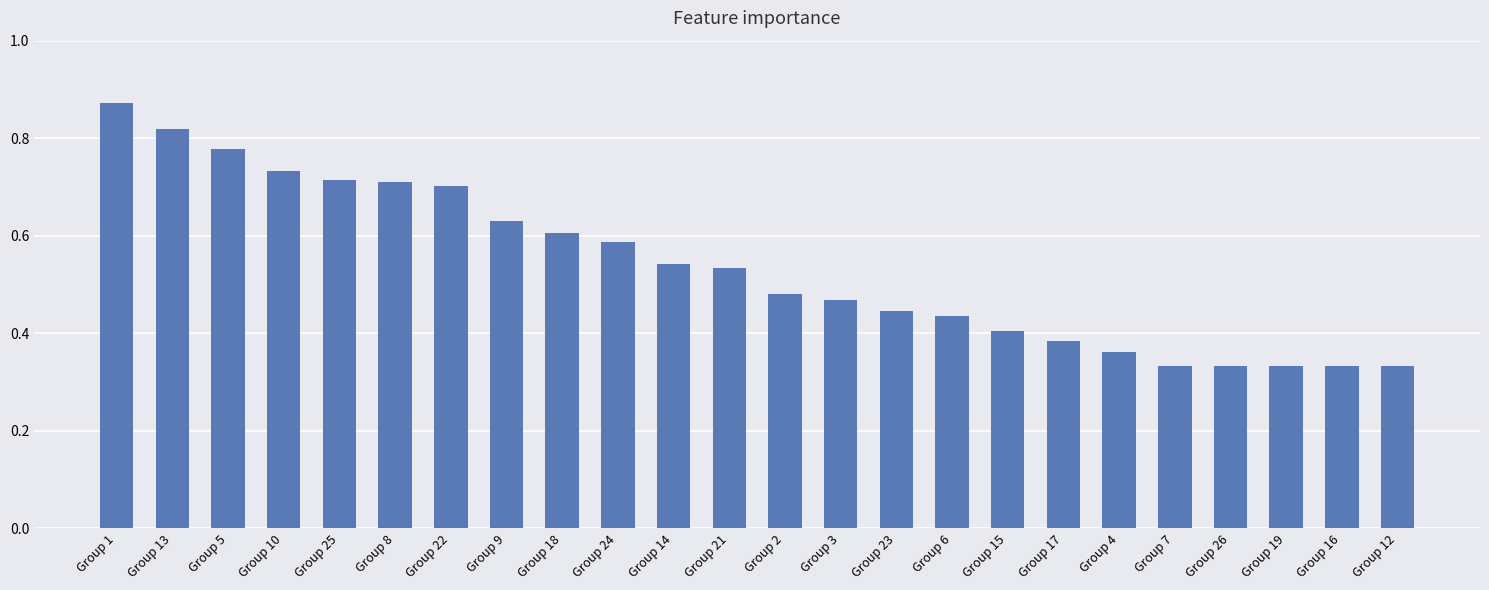

Does the chart contain stacked bars?

No